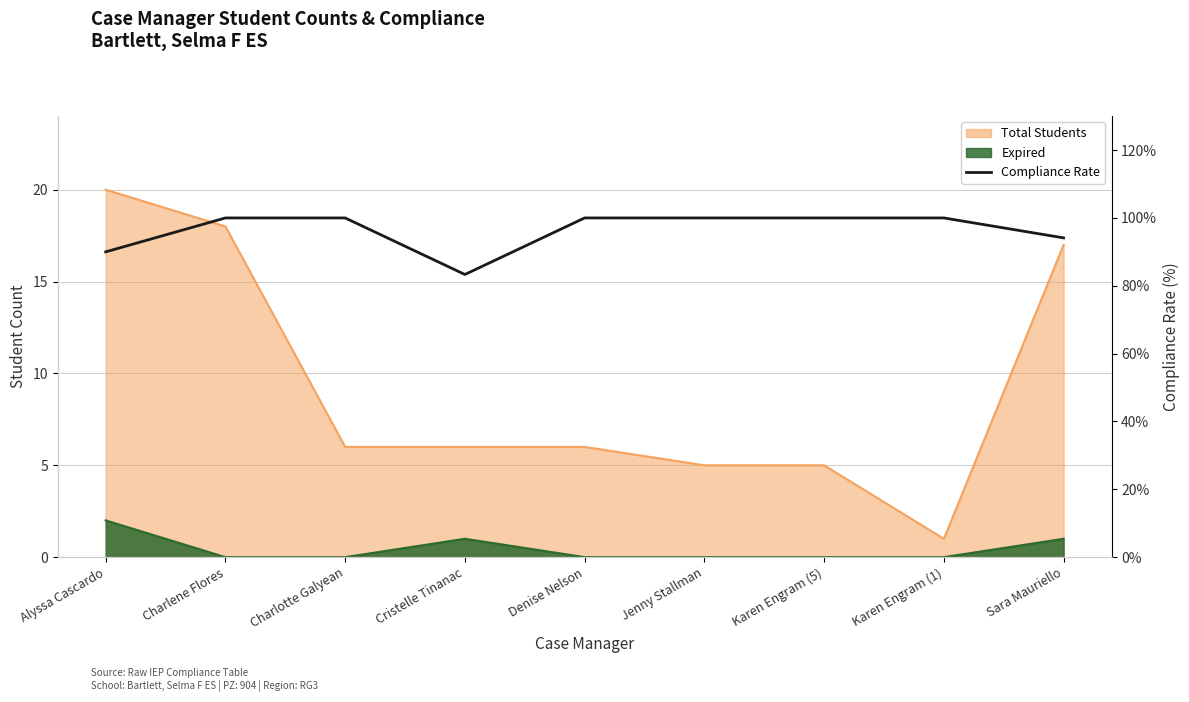

Between Charlene Flores and Sara Mauriello, which is larger?

Charlene Flores